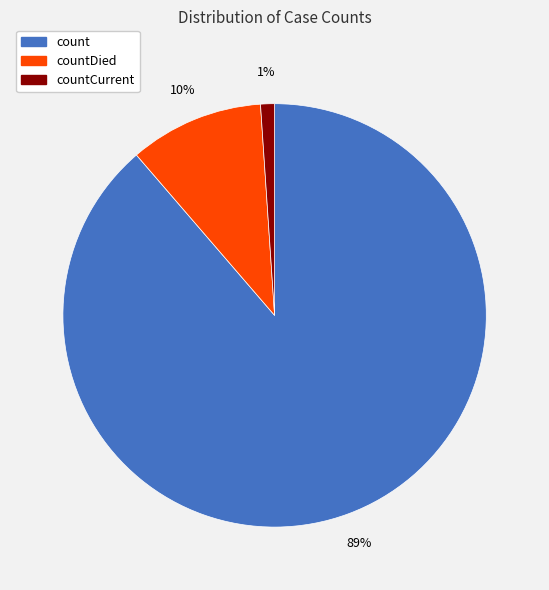

Is there any slice that represents more than half of the pie?

Yes